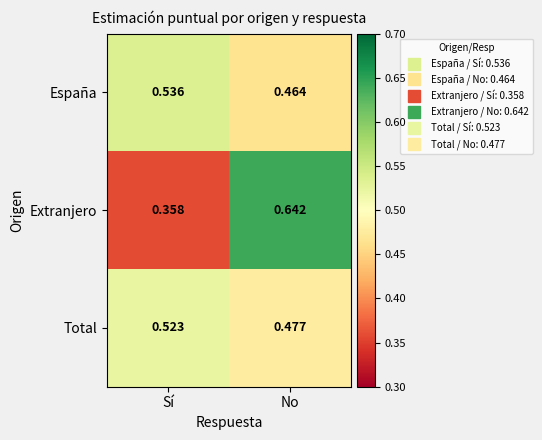

At which category is the sum across all series the highest?

No